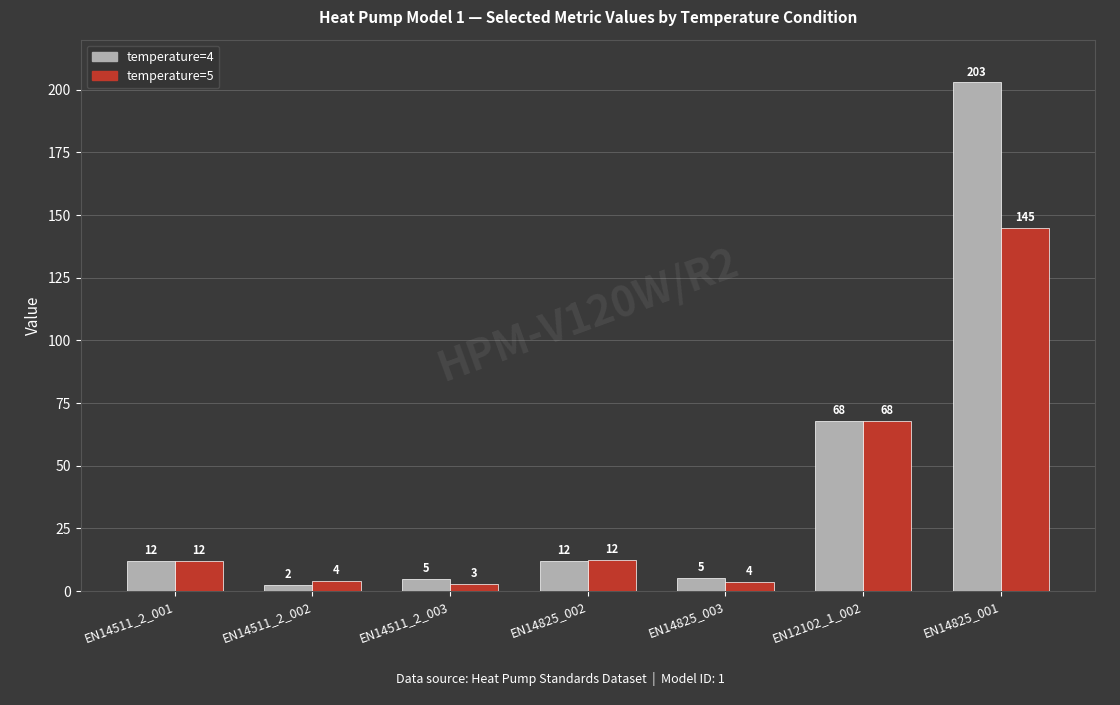

What is the total value across all series at EN12102_1_002?

136.0